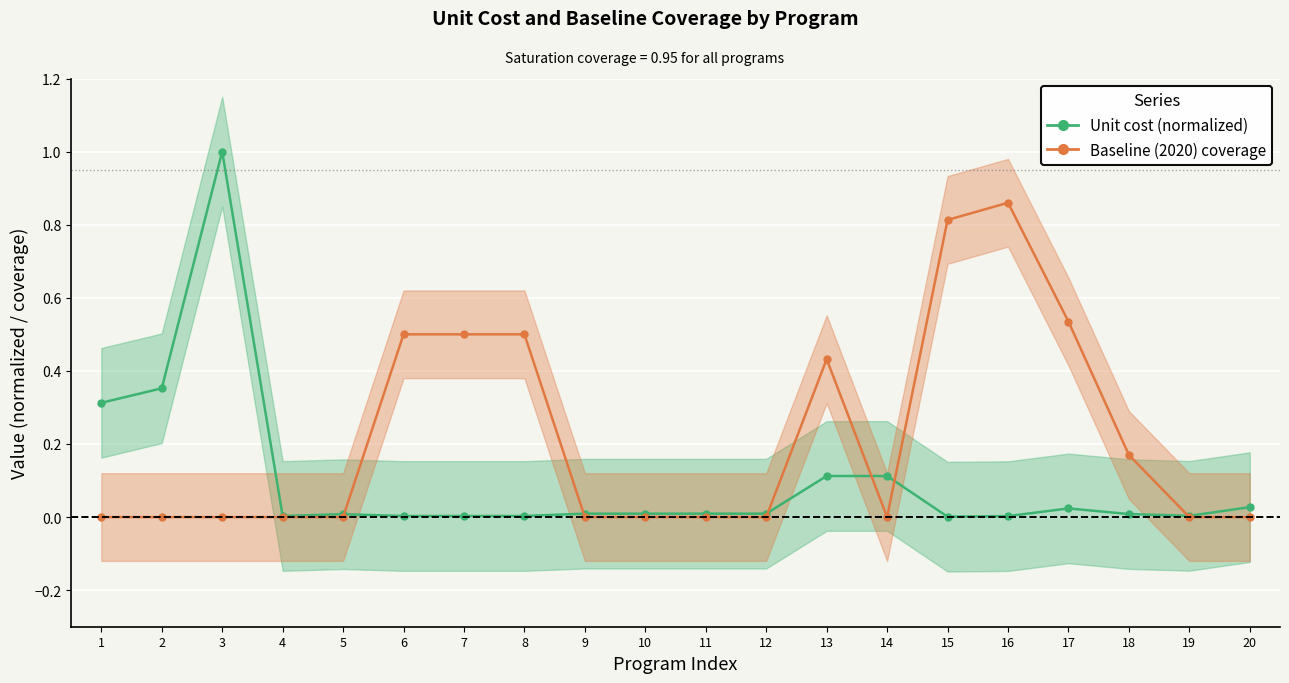

Which series ends up on top after the final intersection of Unit cost (normalized) and Baseline (2020) coverage?

Unit cost (normalized)